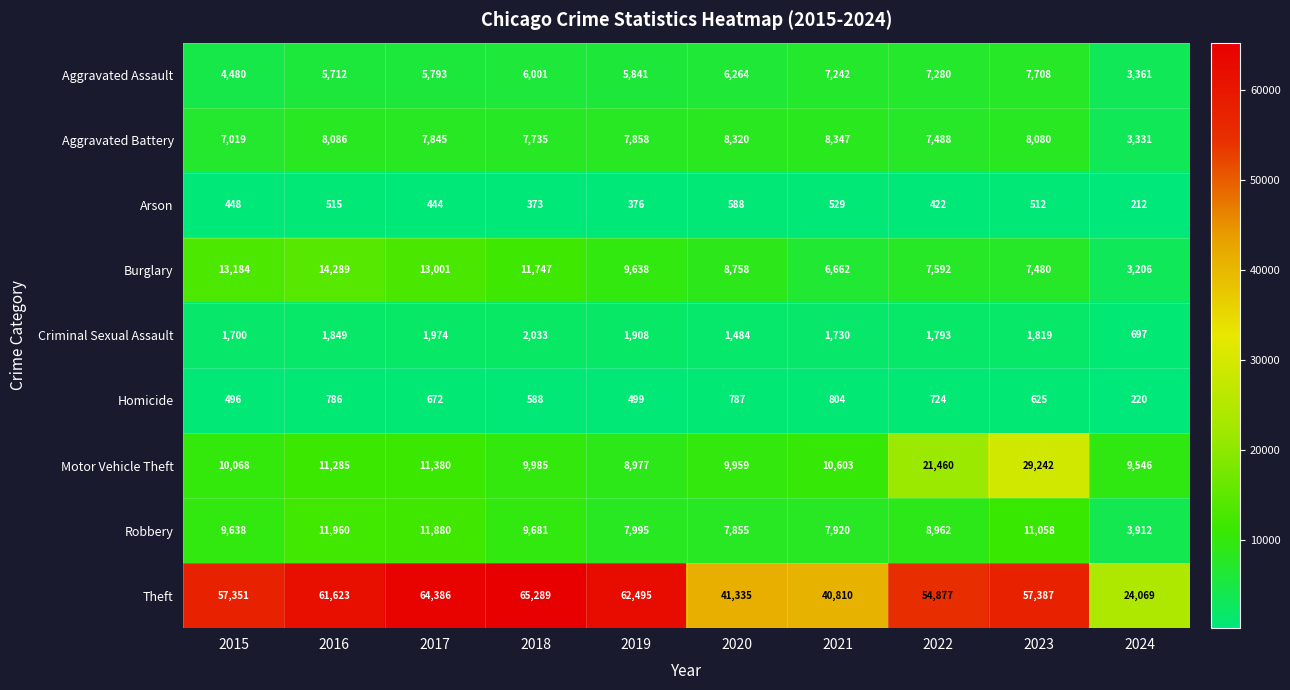

Which category has the highest value in the Motor Vehicle Theft series?

2023